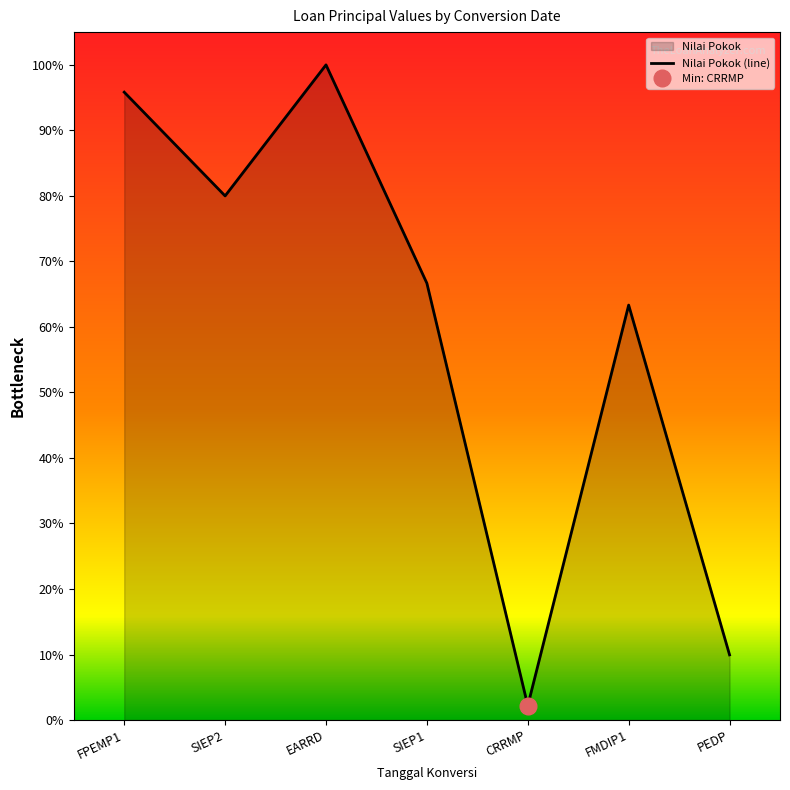

What is the sum of all values?

2089890471.4